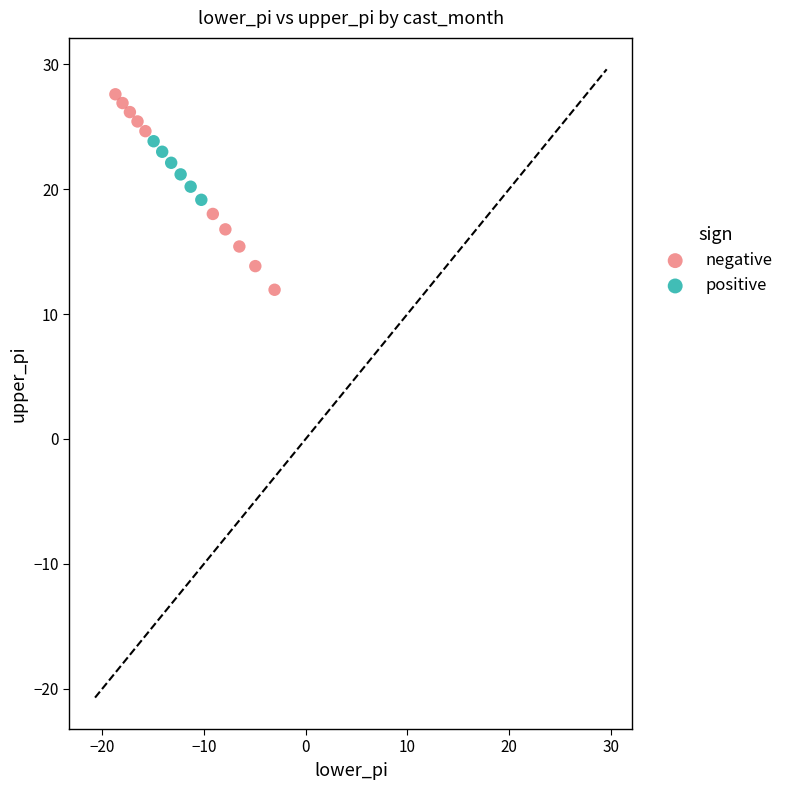

Which series contains the lowest Y value?

negative